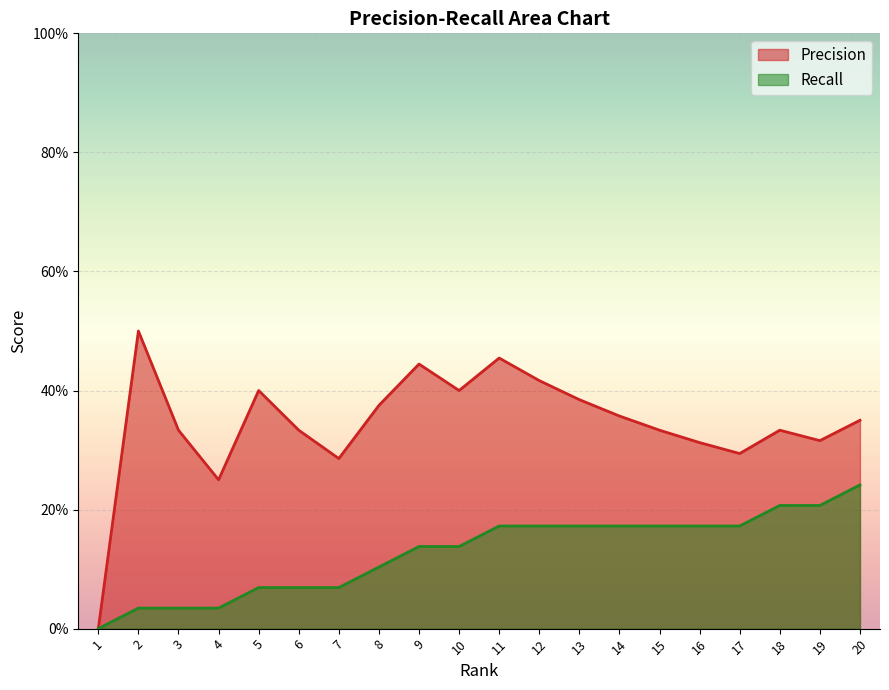

Reading right to left, what are all the values shown in this chart?

Precision: 0.3	0.3	0.3	0.3	0.3	0.3	0.4	0.4	0.4	0.5	0.4	0.4	0.4	0.3	0.3	0.4	0.2	0.3	0.5	0.0
Recall: 0.2	0.2	0.2	0.2	0.2	0.2	0.2	0.2	0.2	0.2	0.1	0.1	0.1	0.1	0.1	0.1	0.0	0.0	0.0	0.0